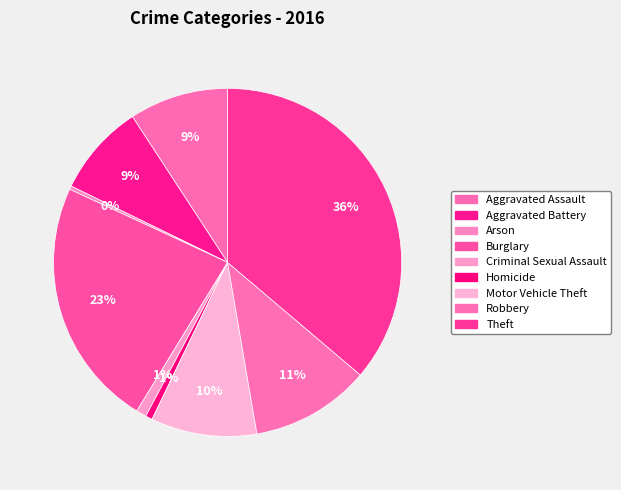

To the nearest percent, what is the average slice percentage?

11%